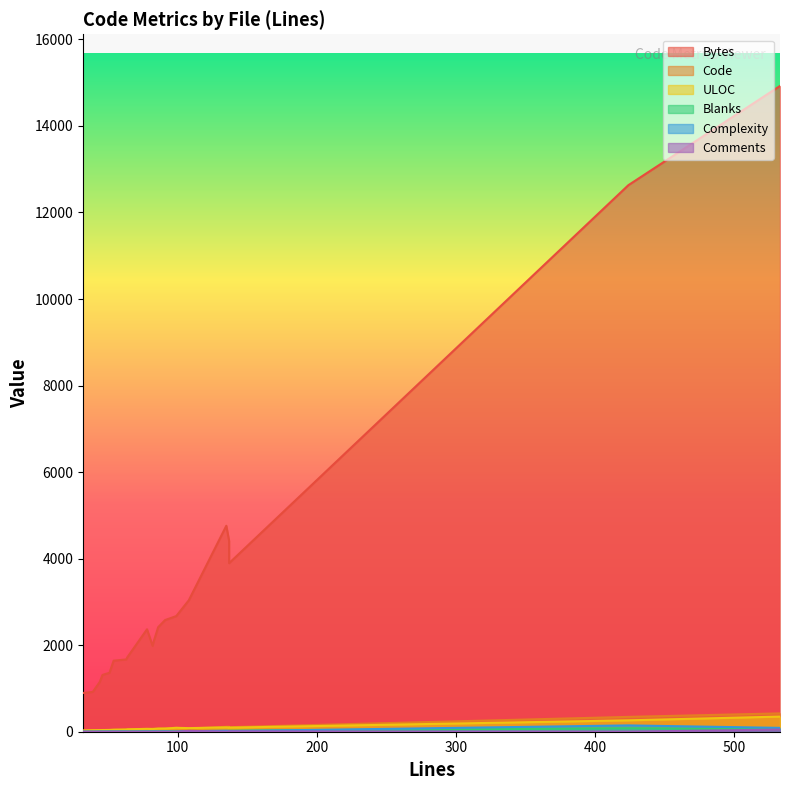

Is it true that ULOC equals 56 at 6?

True